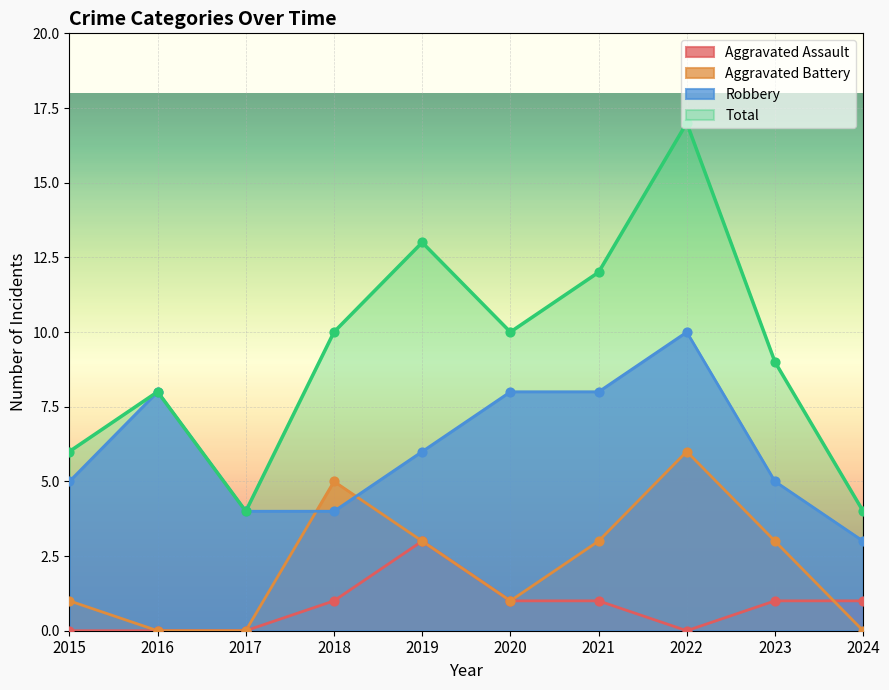

Which series reaches the minimum Y coordinate?

Aggravated Assault